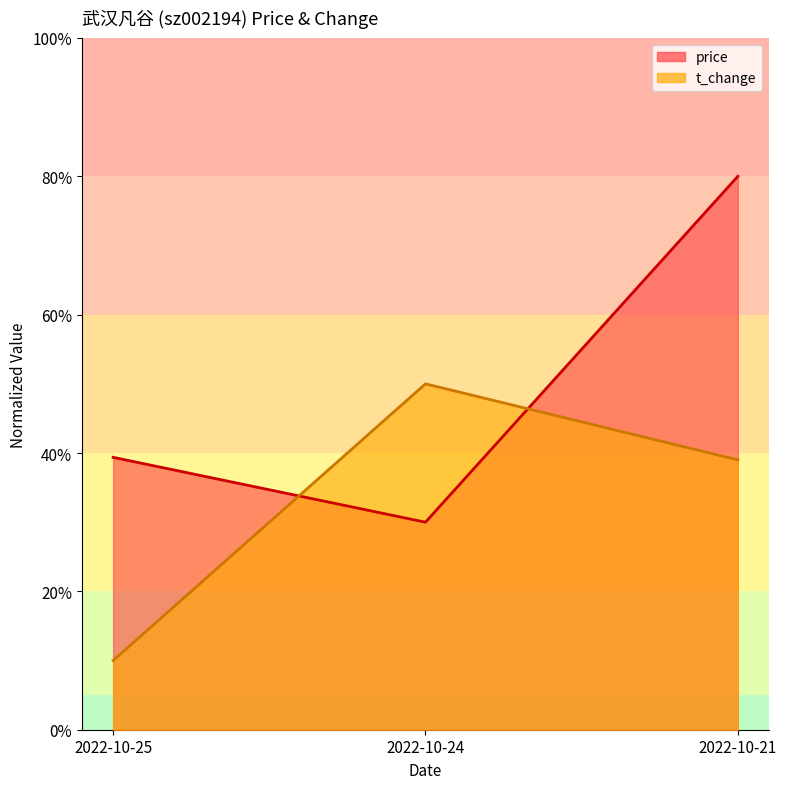

Which category has the lowest value in the t_change series?

2022-10-25